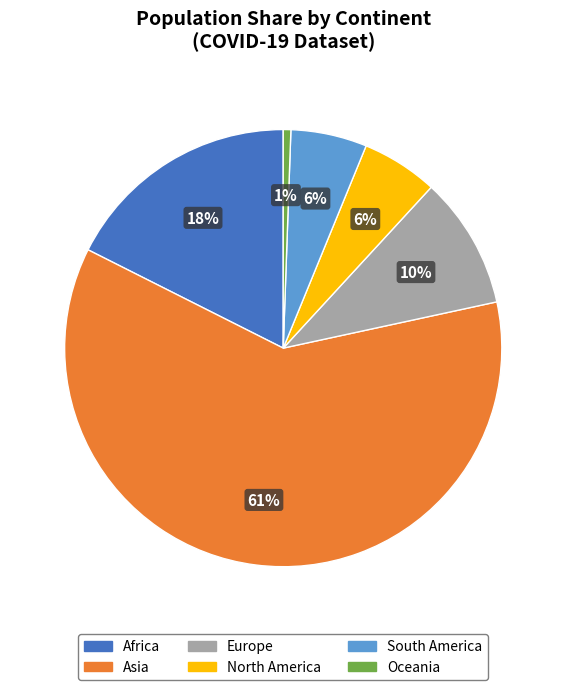

Which category has the smallest portion of the pie?

Oceania